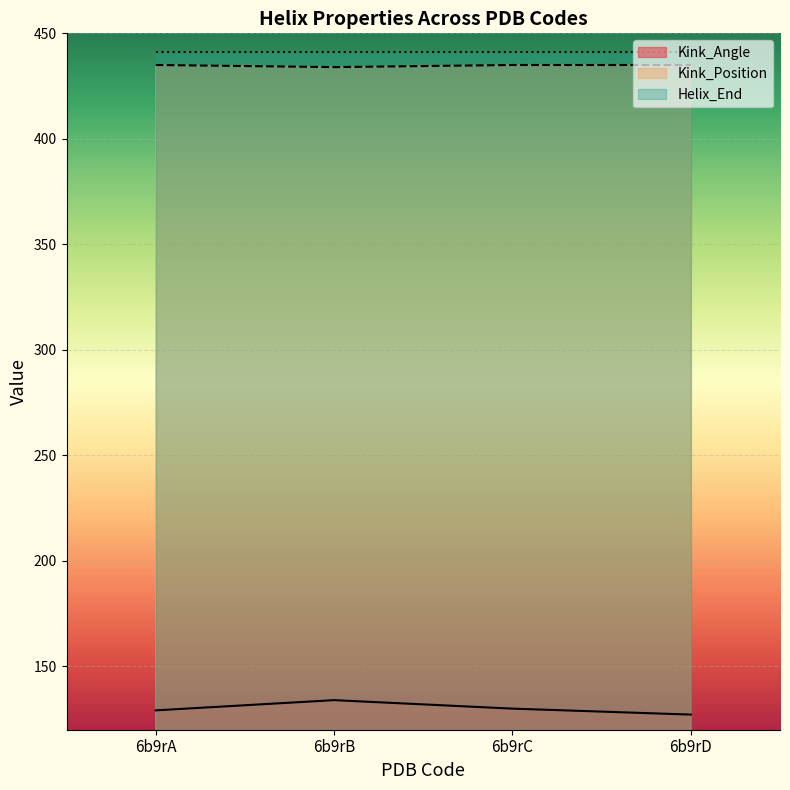

Between 6b9rB and 6b9rA, which is larger?

6b9rB